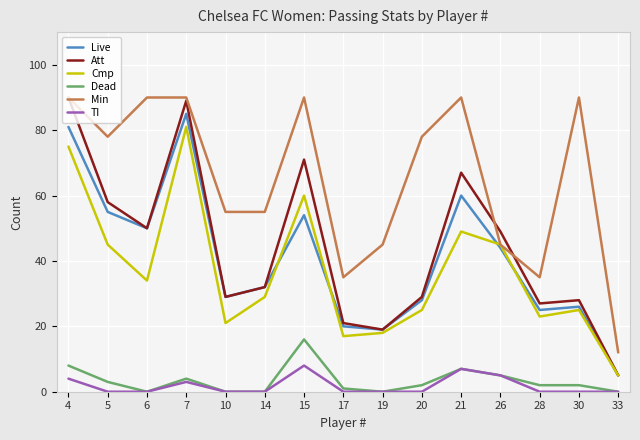

True or false: Dead has a value of 0 at 19.

True